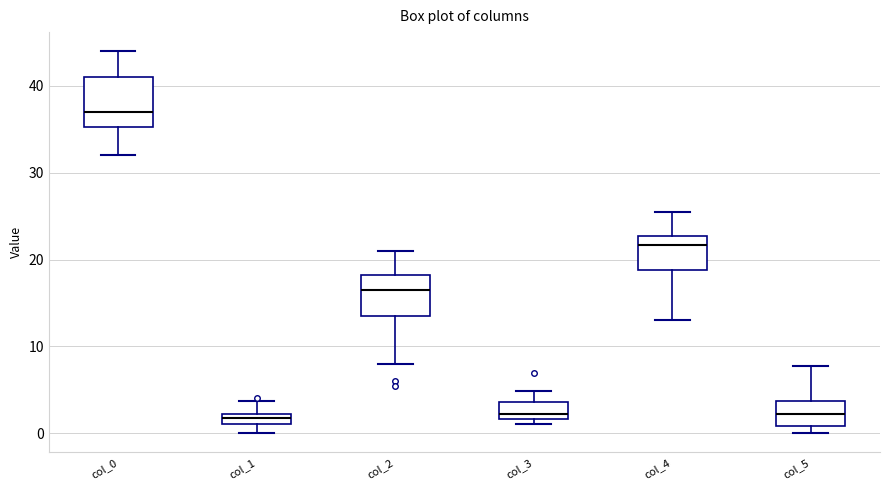

Which box's median line is the highest?

col_0